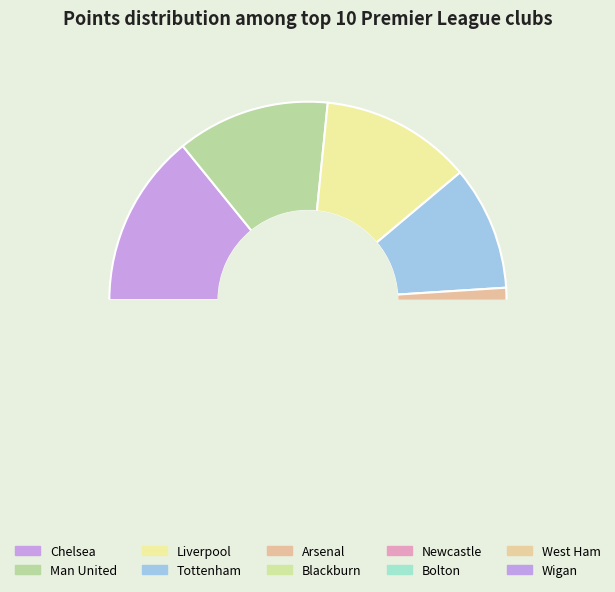

How many slices are in this pie chart?

10